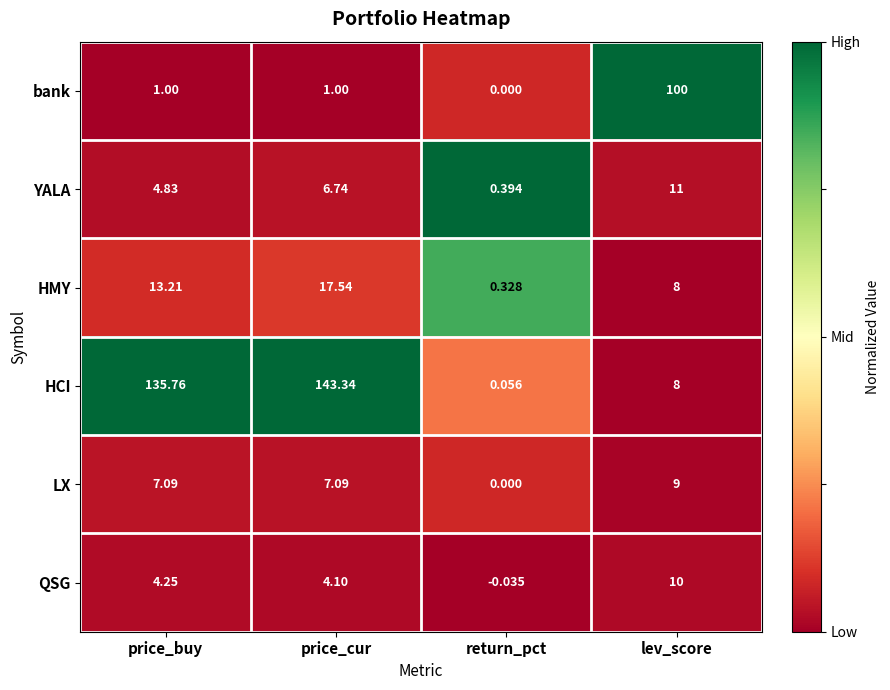

List the series in order of their peak value, lowest first.

LX, QSG, YALA, HMY, bank, HCI